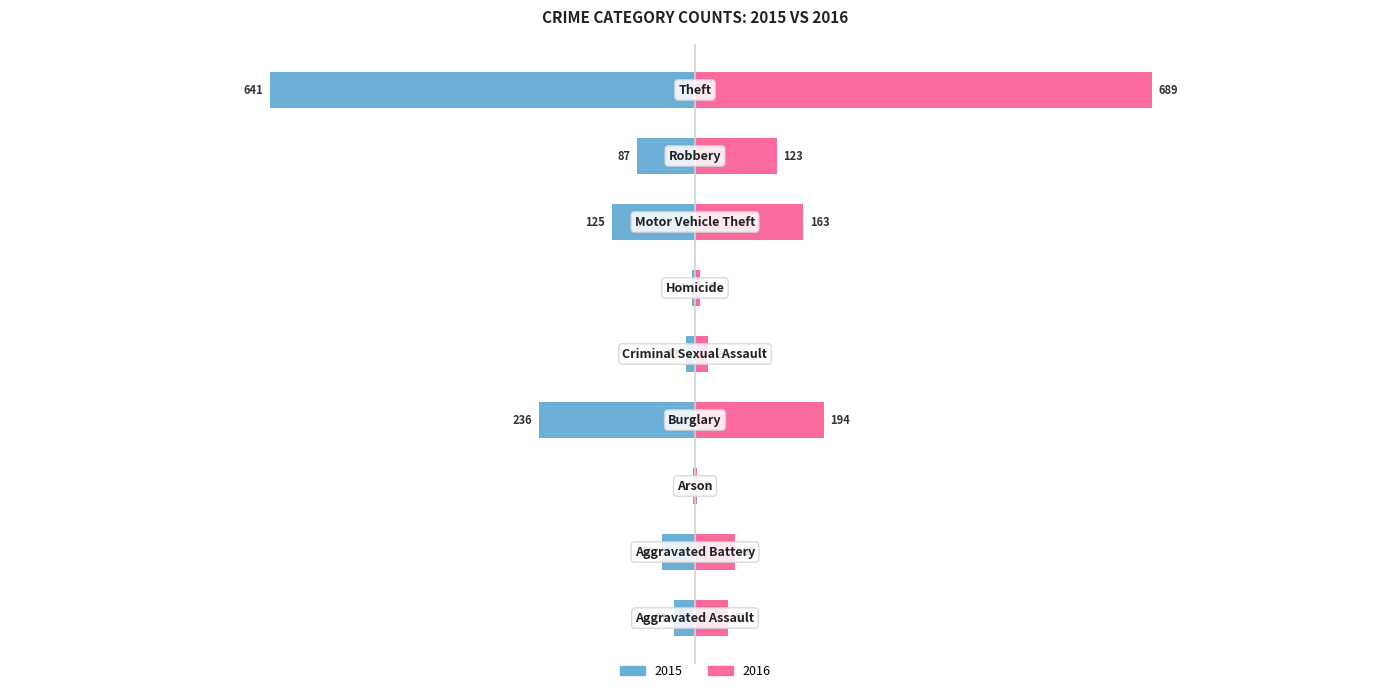

At which category does the chart reach its peak across all series?

Theft